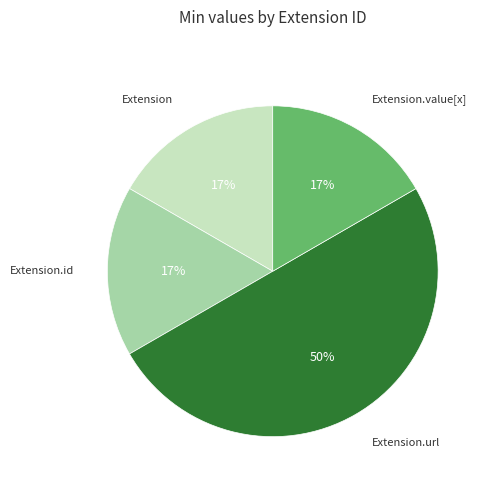

To the nearest percent, what is the difference between the largest and smallest slice percentages?

33%